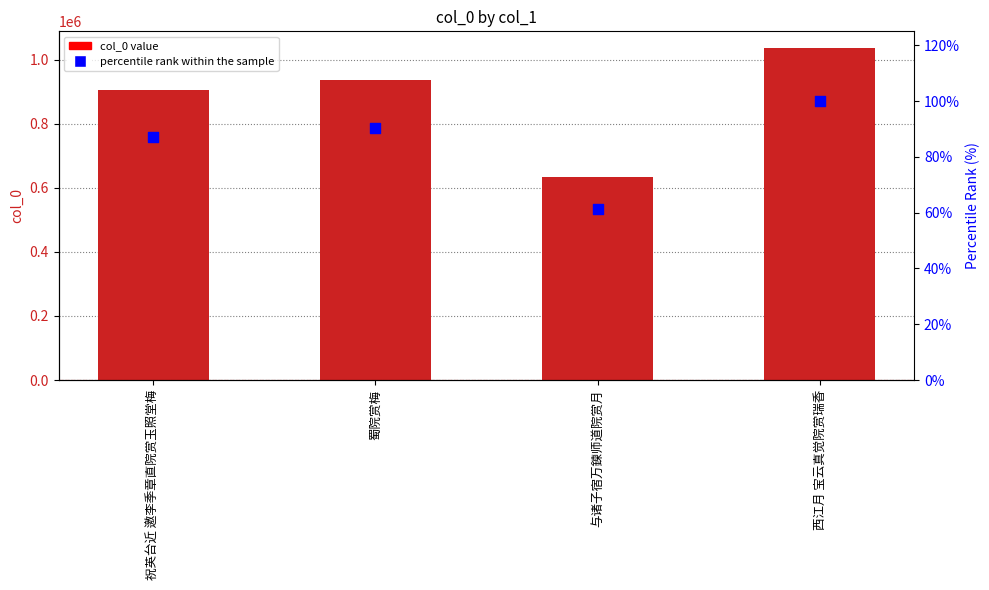

Which series has the largest Y range (max minus min)?

col_0